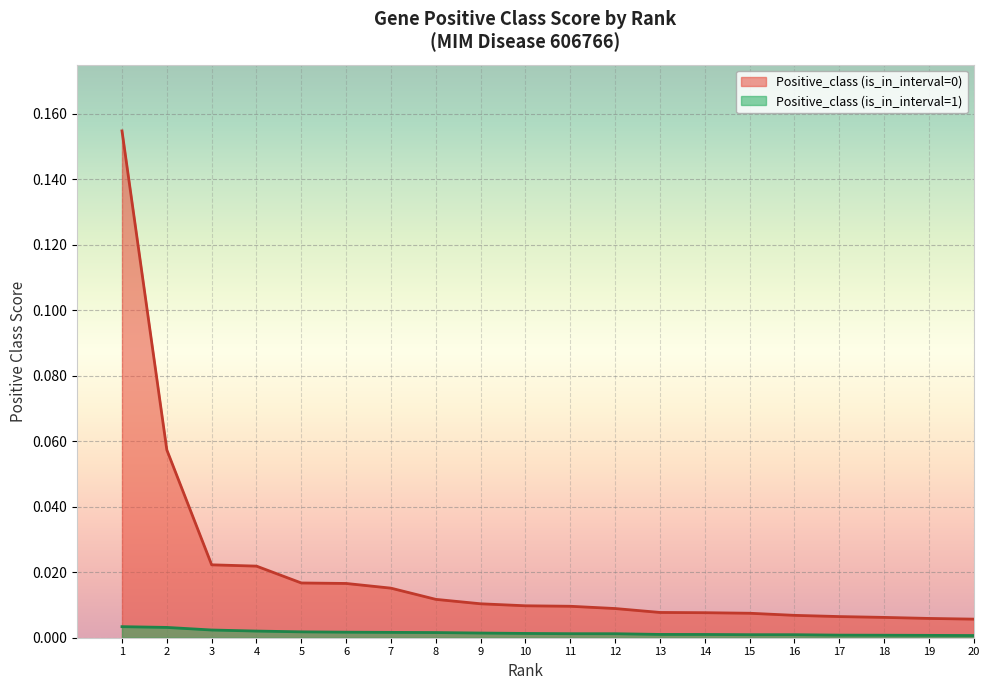

How many lines are shown in the chart?

2